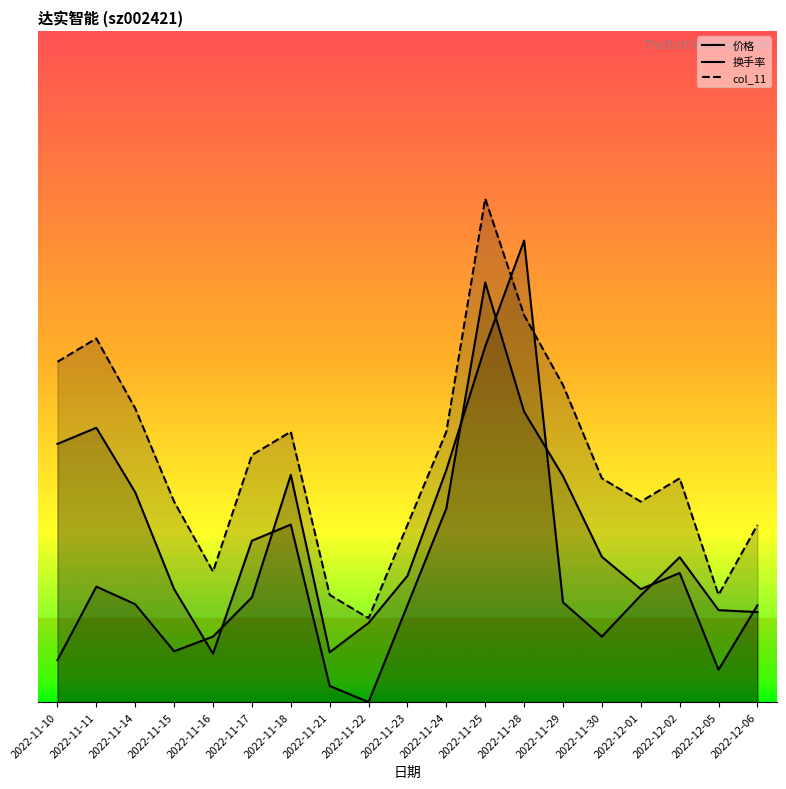

Reading left to right, what are all the values shown in this chart?

价格: 2022-11-10=3.1	2022-11-11=3.3	2022-11-14=2.5	2022-11-15=1.3	2022-11-16=0.6	2022-11-17=1.9	2022-11-18=2.1	2022-11-21=0.2	2022-11-22=0.0	2022-11-23=1.2	2022-11-24=2.3	2022-11-25=5.0	2022-11-28=3.5	2022-11-29=2.7	2022-11-30=1.7	2022-12-01=1.3	2022-12-02=1.5	2022-12-05=0.4	2022-12-06=1.2
换手率: 2022-11-10=0.5	2022-11-11=1.4	2022-11-14=1.2	2022-11-15=0.6	2022-11-16=0.8	2022-11-17=1.2	2022-11-18=2.7	2022-11-21=0.6	2022-11-22=0.9	2022-11-23=1.5	2022-11-24=2.8	2022-11-25=4.2	2022-11-28=5.5	2022-11-29=1.2	2022-11-30=0.8	2022-12-01=1.3	2022-12-02=1.7	2022-12-05=1.1	2022-12-06=1.1
col_11: 2022-11-10=4.1	2022-11-11=4.3	2022-11-14=3.5	2022-11-15=2.4	2022-11-16=1.6	2022-11-17=2.9	2022-11-18=3.2	2022-11-21=1.3	2022-11-22=1.0	2022-11-23=2.1	2022-11-24=3.2	2022-11-25=6.0	2022-11-28=4.6	2022-11-29=3.8	2022-11-30=2.7	2022-12-01=2.4	2022-12-02=2.7	2022-12-05=1.3	2022-12-06=2.1